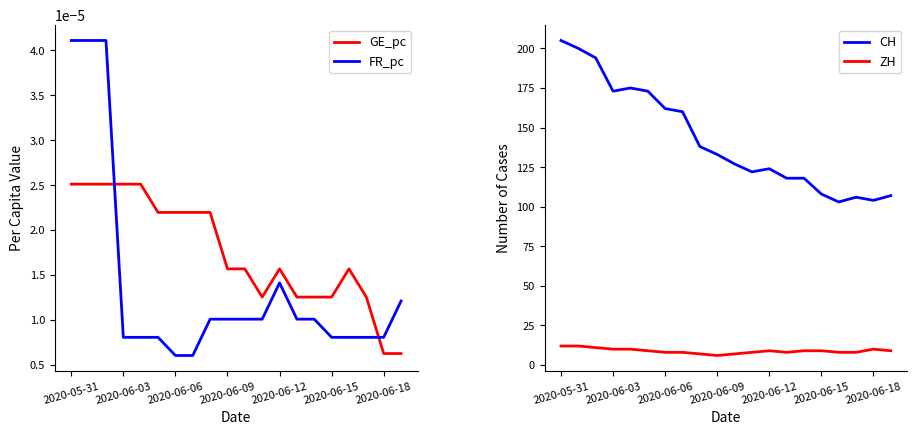

Which series ends up on top after the final intersection of FR_pc and GE_pc?

FR_pc